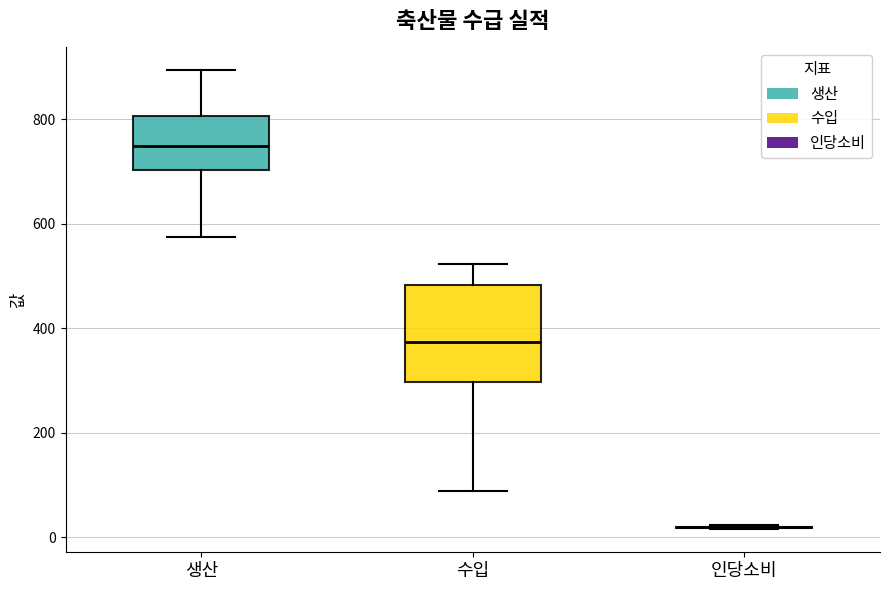

Reading left to right, read every box against the y-axis: the position of its median line, the range the box covers, and the ends of its whiskers. The values are not printed on the chart, so give them approximately, as read against the axis.

생산: median 740, box 700 to 800, whiskers 580 to 900
수입: median 380, box 300 to 480, whiskers 80 to 520
인당소비: box collapsed to a line at 20, whiskers 20 to 20